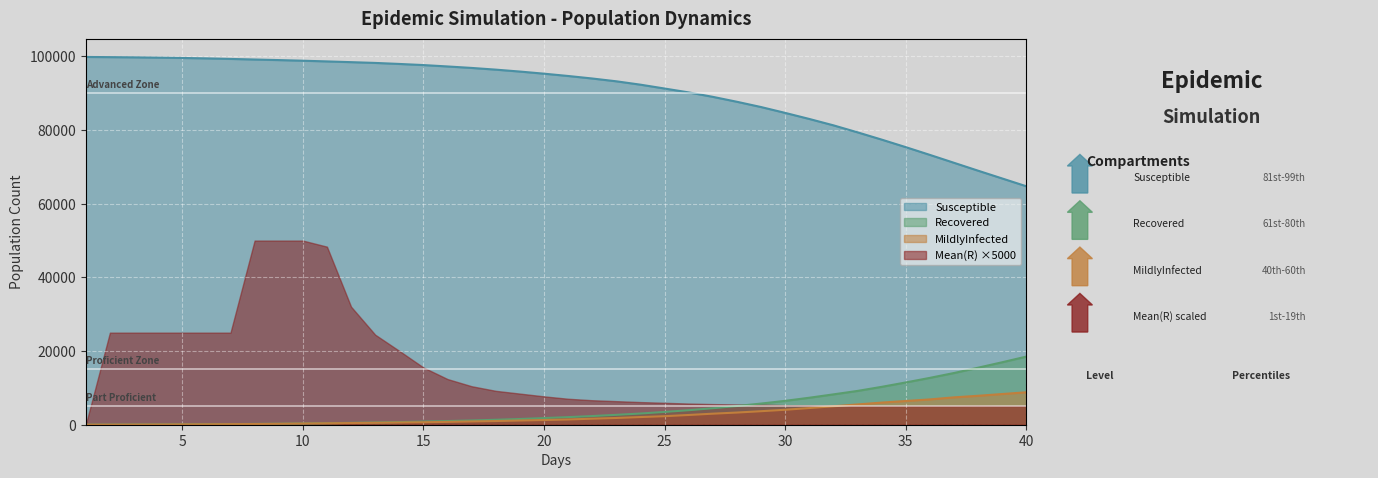

Is the value of MildlyInfected at 27 greater than the value of Recovered at 30?

No